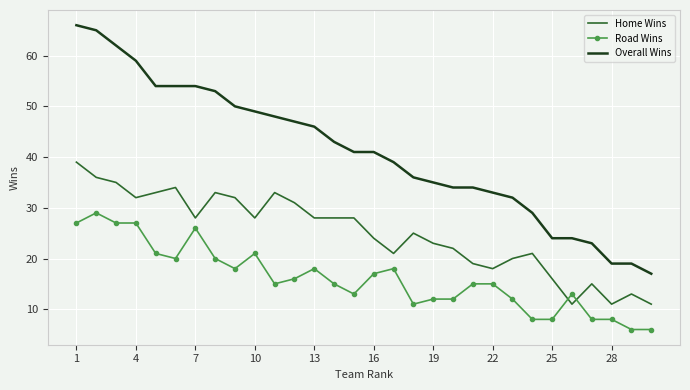

Rank the series by their maximum value, from highest to lowest.

Overall Wins, Home Wins, Road Wins